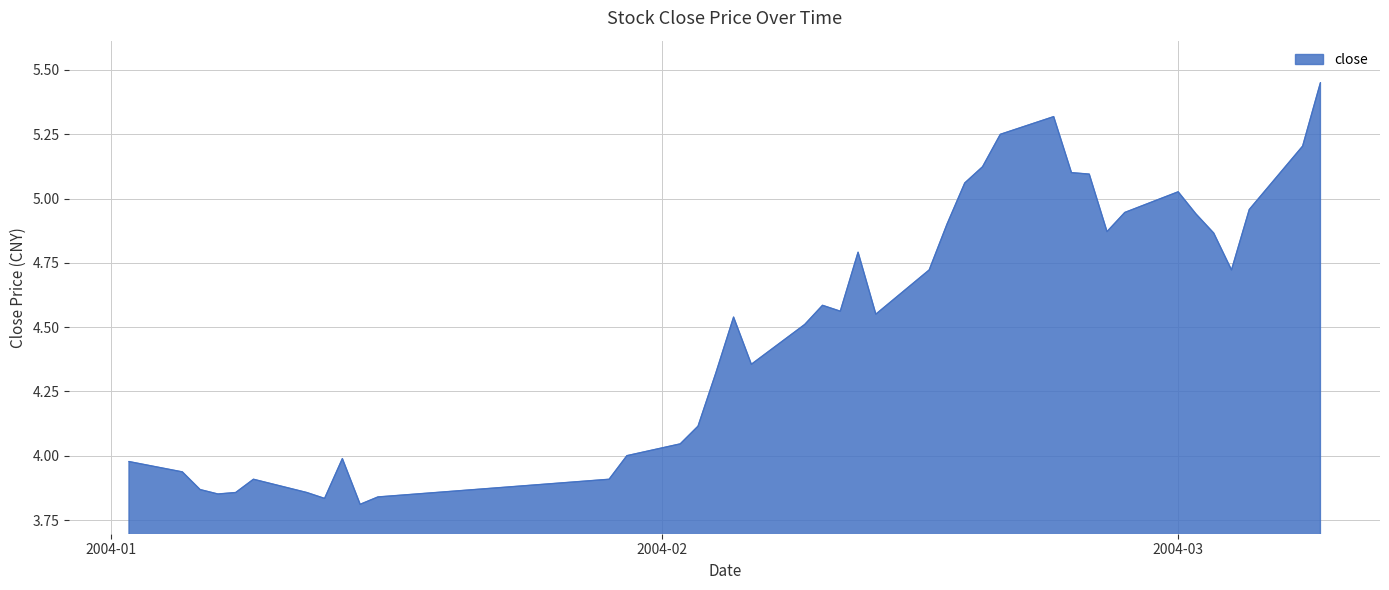

Does the chart have visible grid lines?

Yes